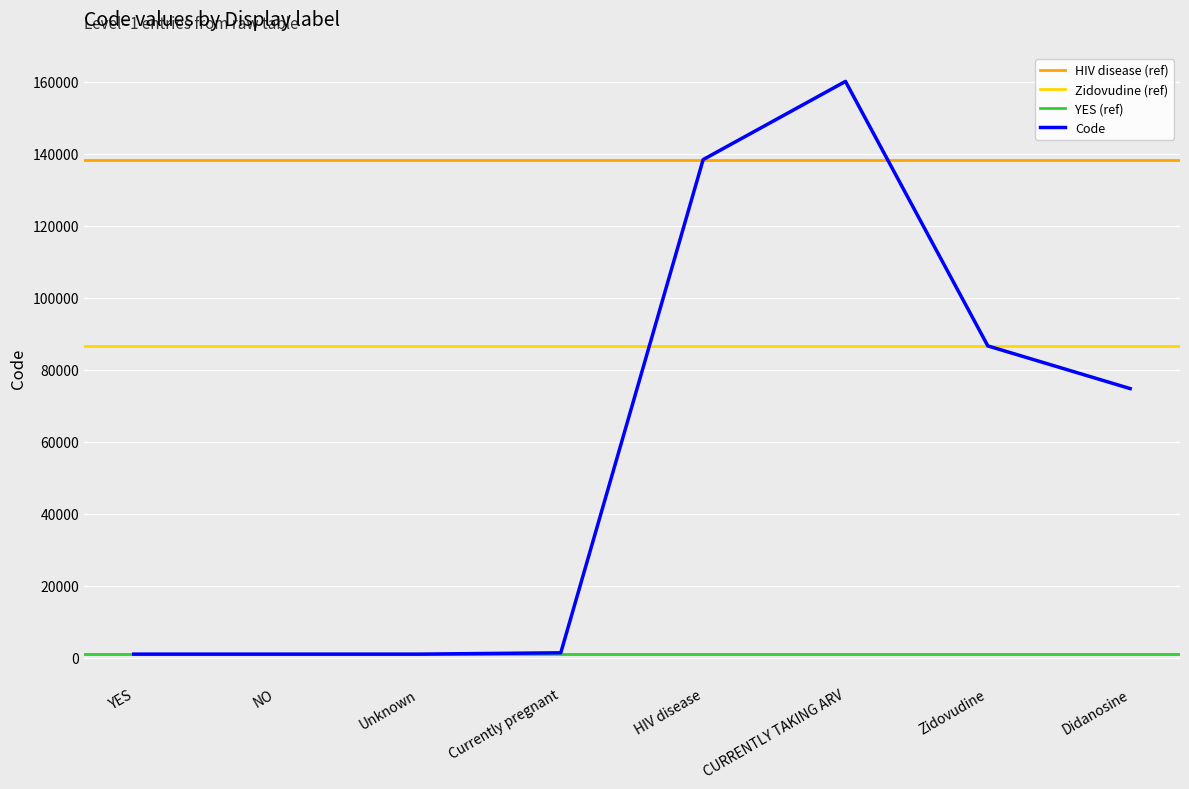

Between Didanosine and NO, which is larger?

Didanosine